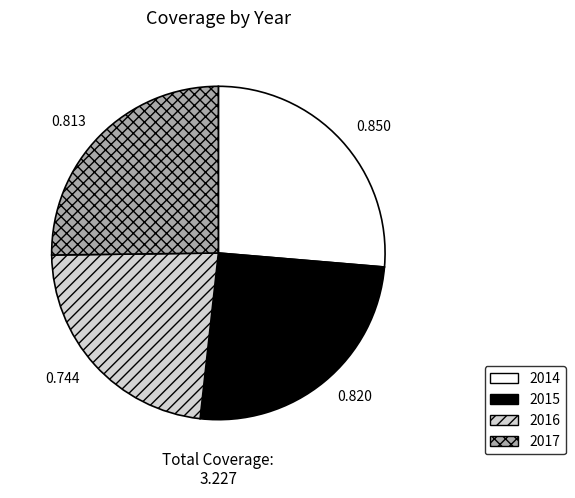

Is it true that 2017 is 25% of the pie?

True